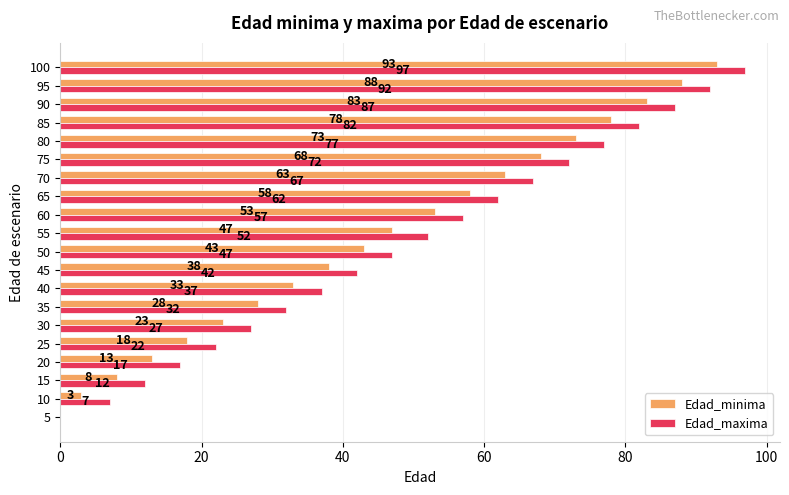

What is the maximum value shown in the chart?

97